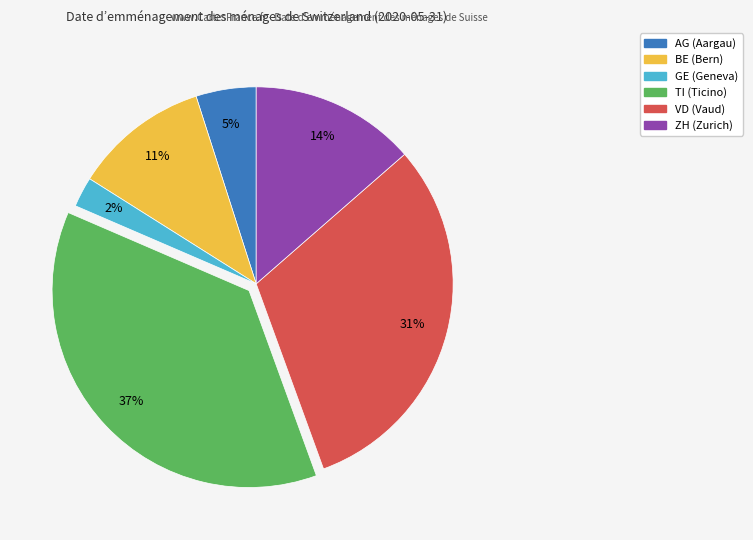

Is it true that VD is 31% of the pie?

True